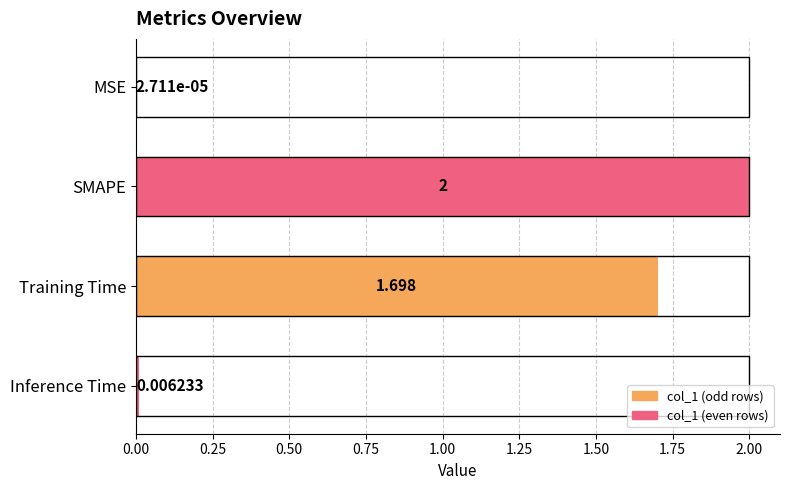

Which has a higher value, SMAPE or Training Time?

SMAPE